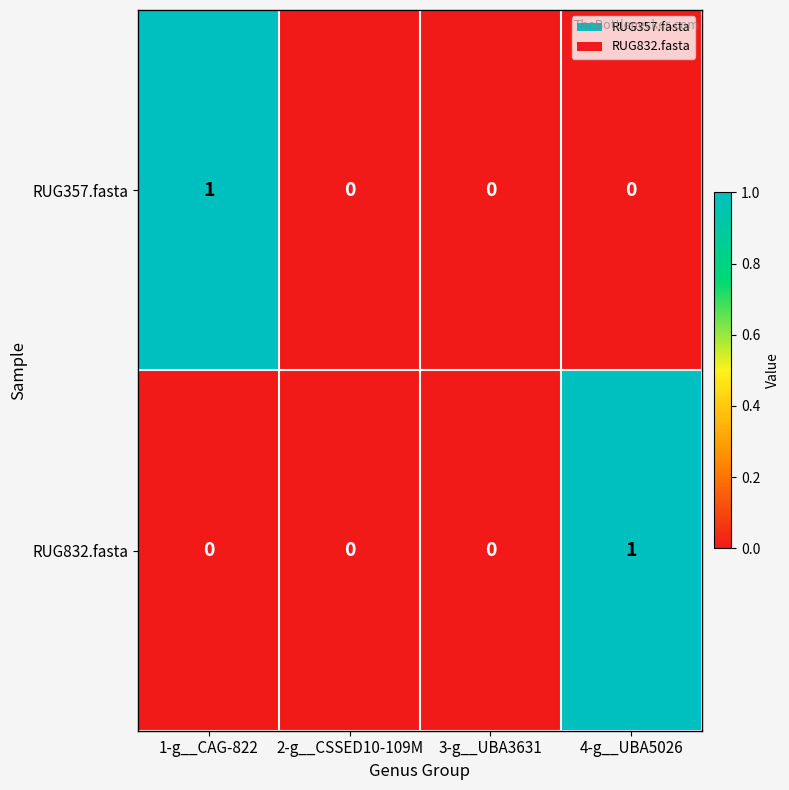

The RUG832.fasta series shows 1 at 4-g__UBA5026. True or false?

True